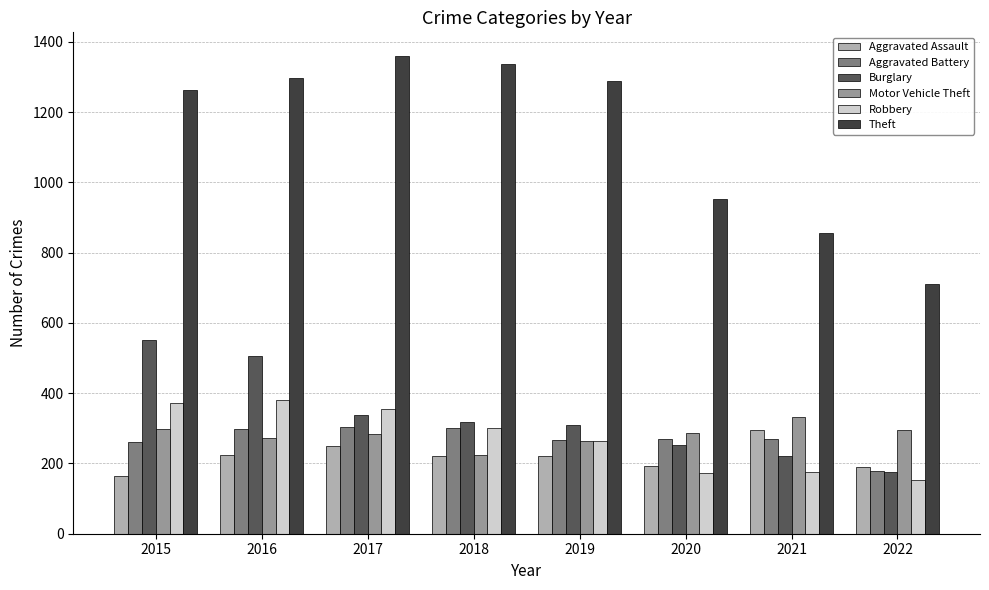

How many series are shown in this chart?

6